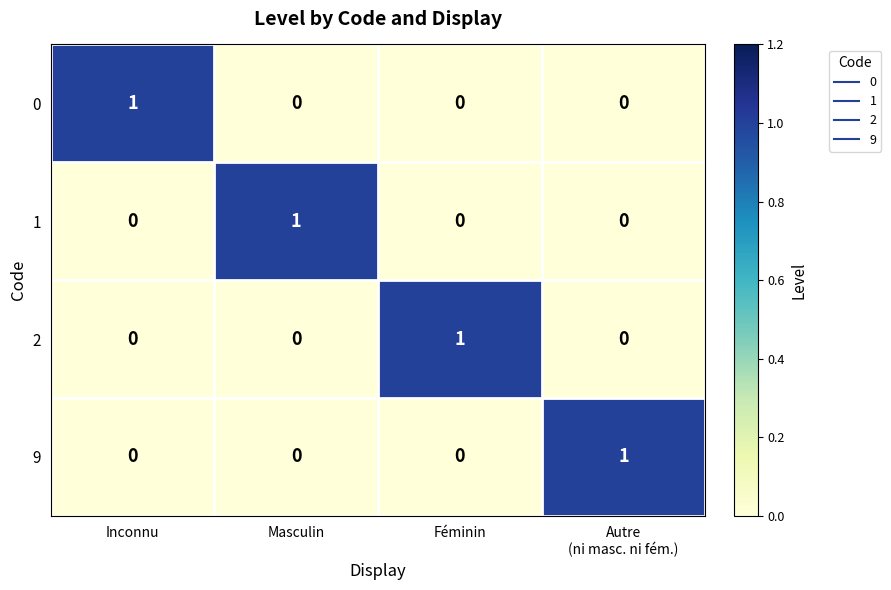

True or false: 1 has a value of 0 at Féminin.

True